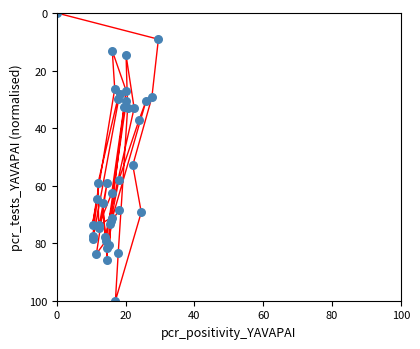

What Y value in the scatter plot is closest to 50?

52.9